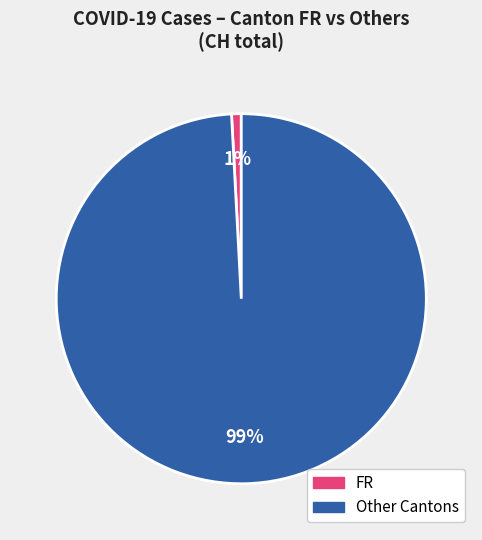

Count the number of slices in the pie.

2